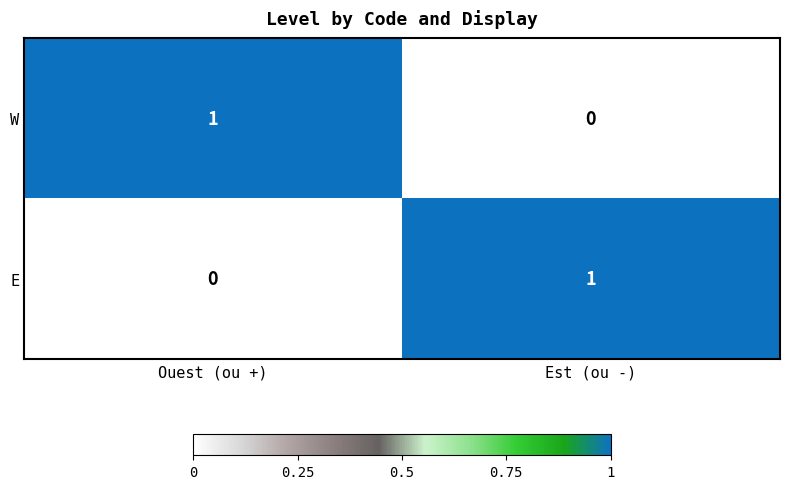

Count the number of data series in this chart.

2